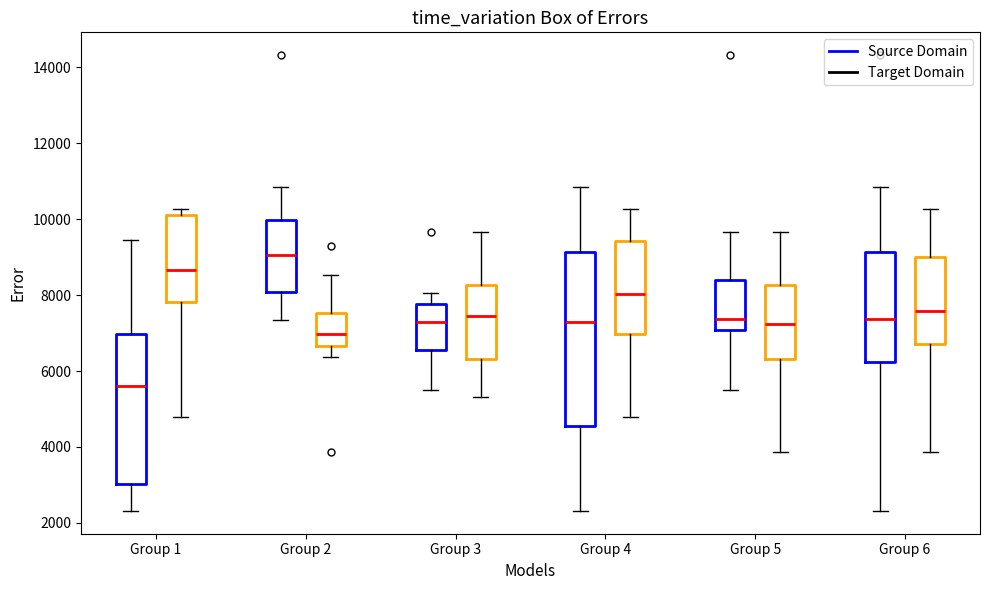

Where is the upper edge of the box for Group 6 (Source Domain) on the y-axis? The values are not printed on the chart, so give them approximately, as read against the axis.

9200